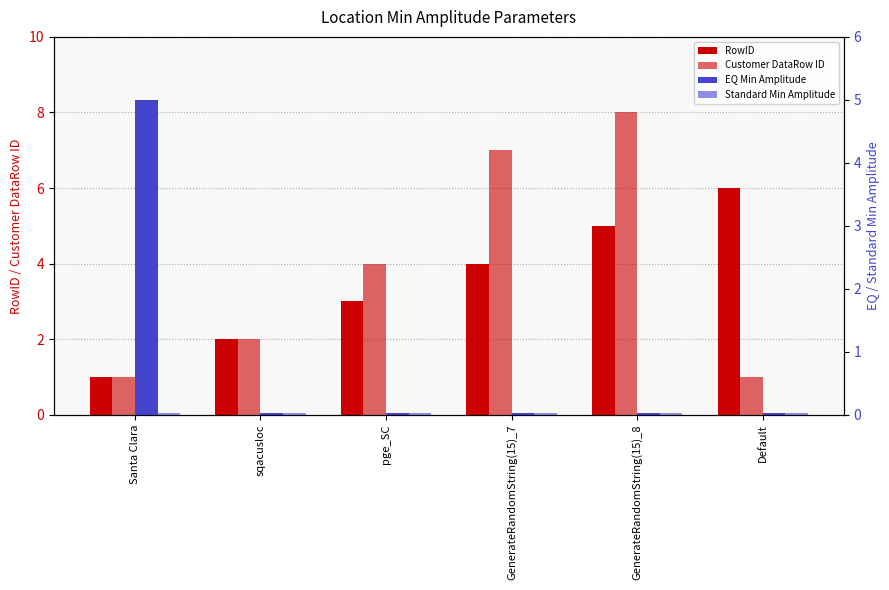

What are all the series names shown in the legend?

RowID, Customer DataRow ID, EQ Min Amplitude, Standard Min Amplitude